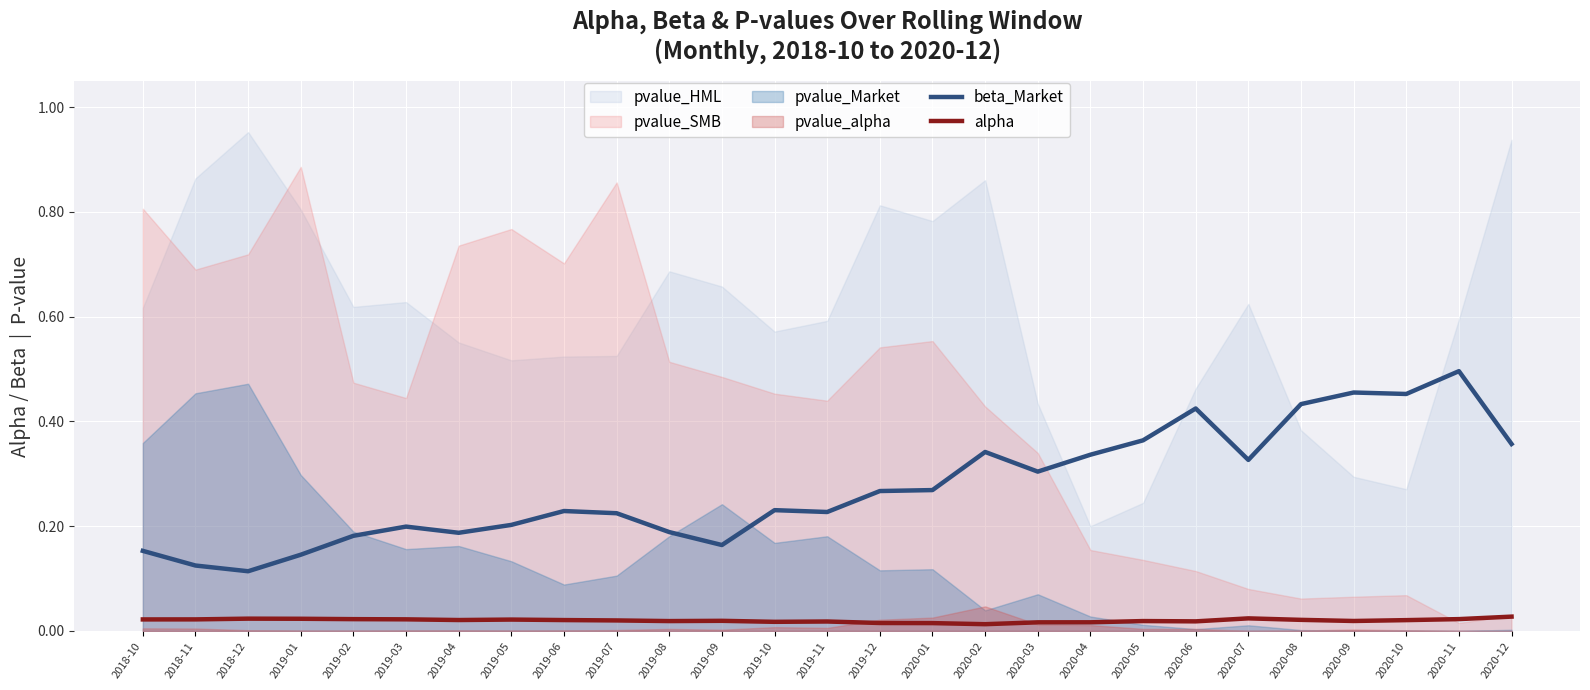

True or false: alpha and beta_Market cross at least once.

False